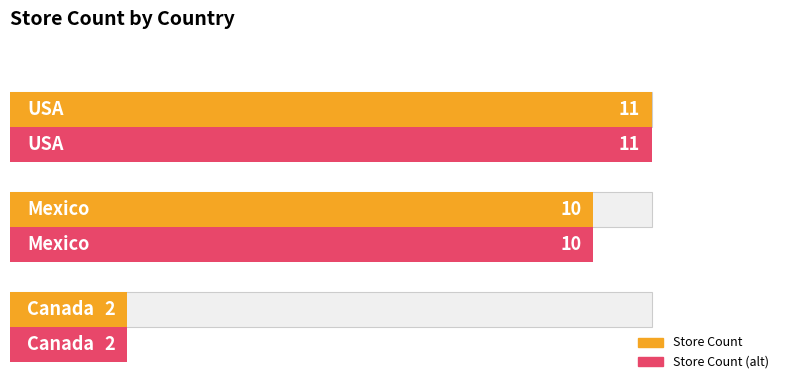

What is the value of the Store Count bar at the 3rd from the left?

2